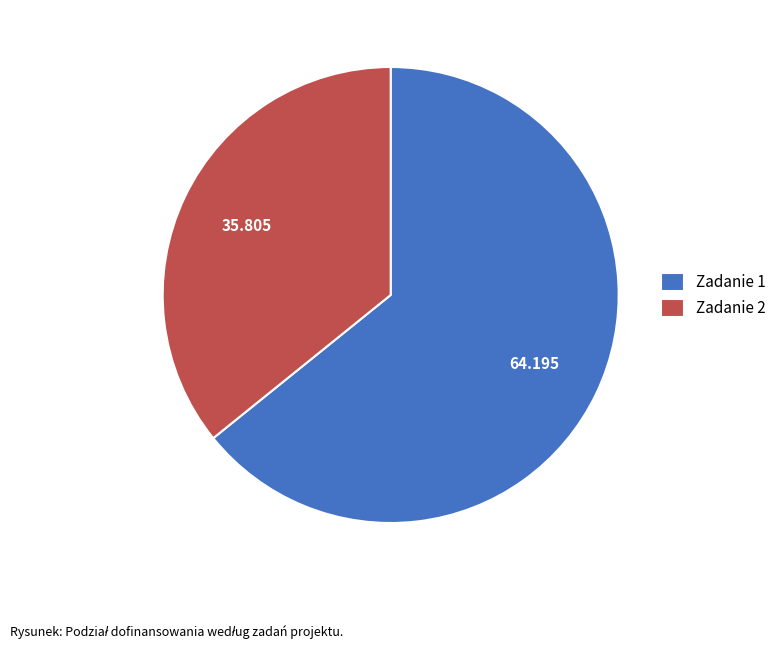

Is the sum of Zadanie 2 and Zadanie 1 greater than half?

Yes